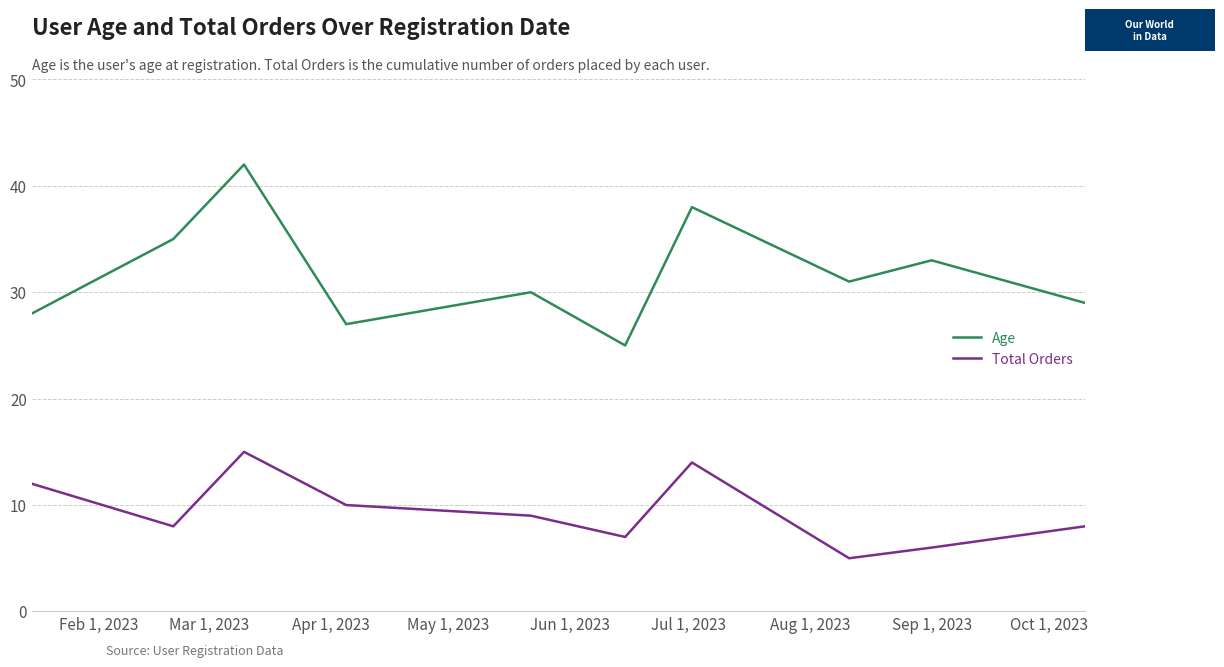

What is the highest value of the Total Orders series?

15